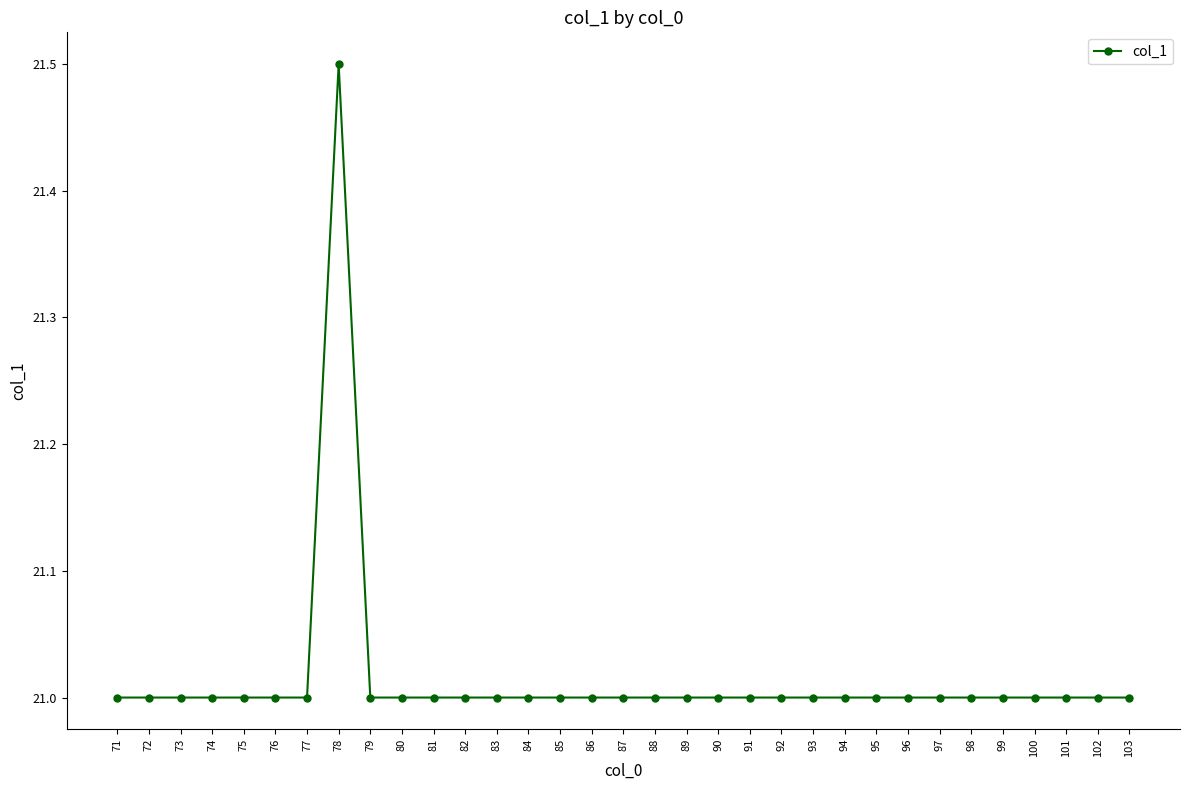

Is it true that the value at 85 is 33.3?

False